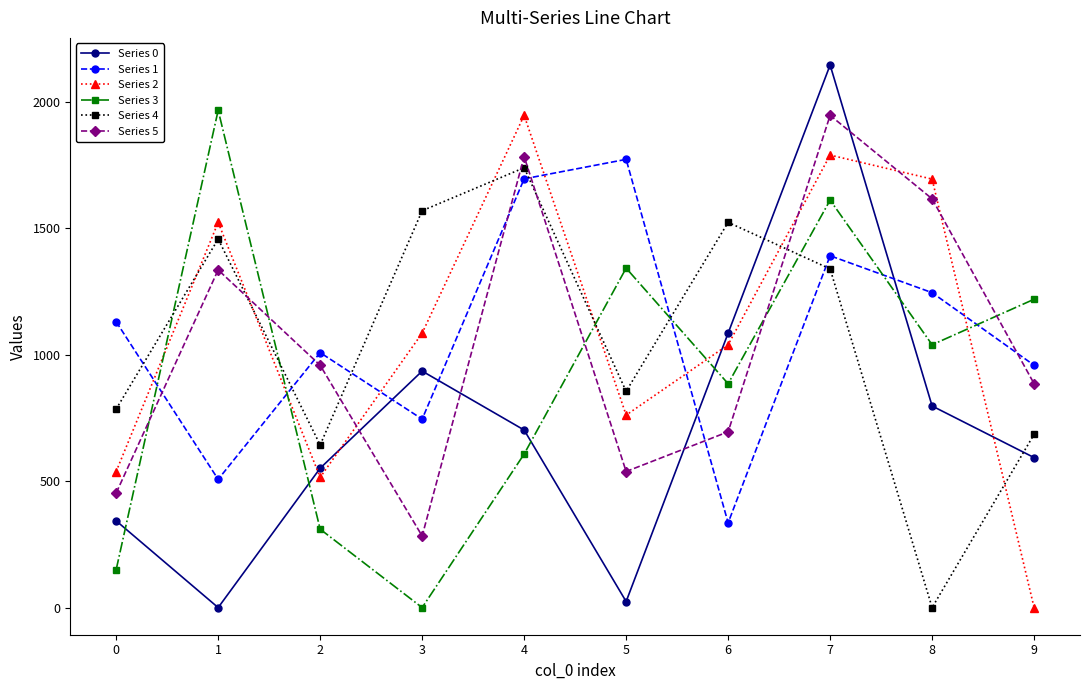

How many categories are shown in the chart?

10